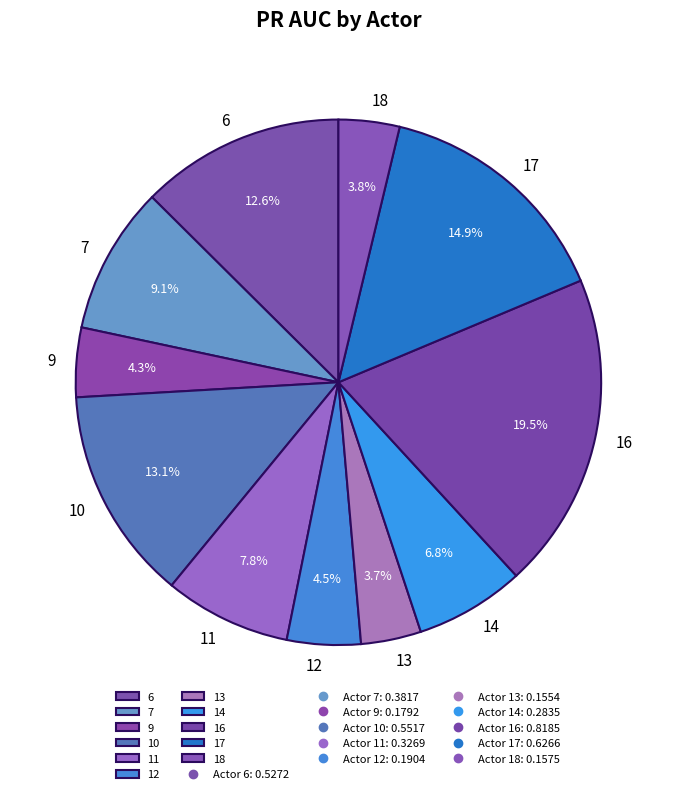

Which category has the biggest portion of the pie?

16